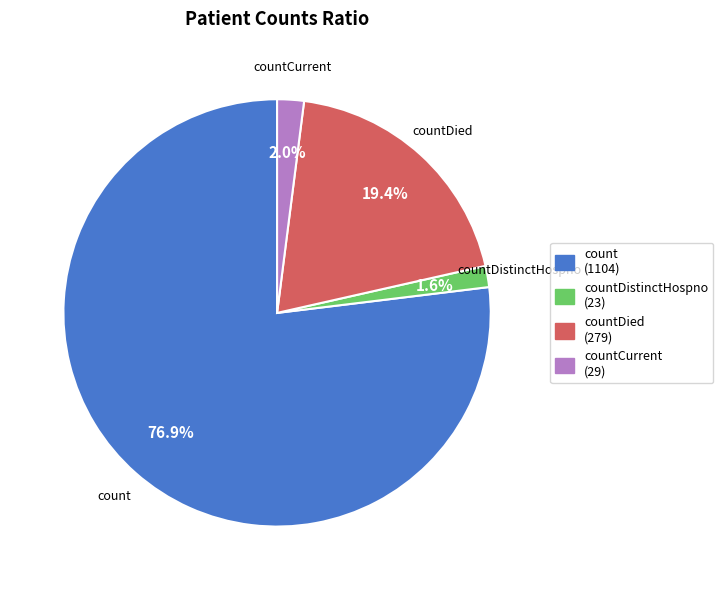

Which slice represents more than half of the pie?

count